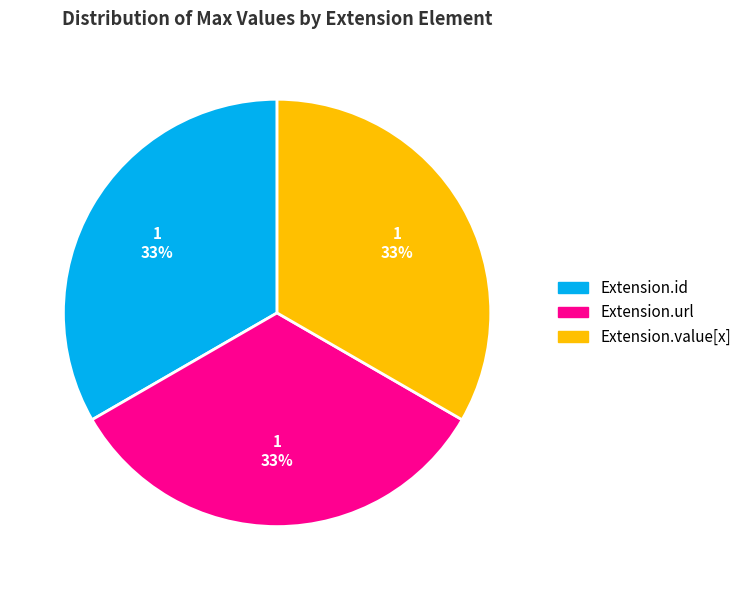

To the nearest percent, what is the average slice percentage?

33%